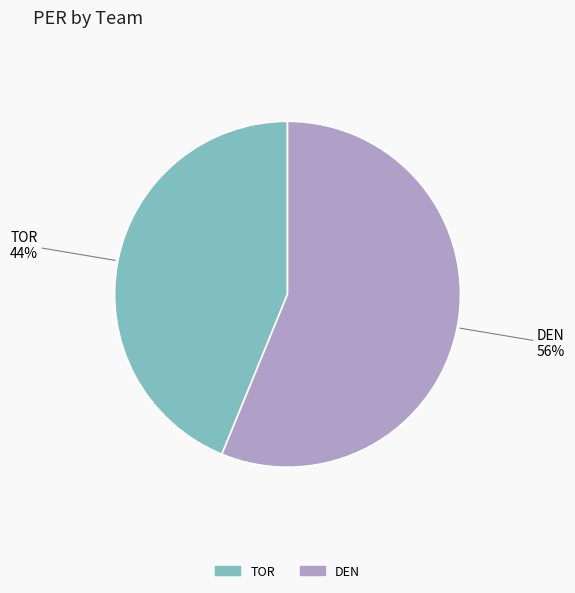

What is the largest slice in the pie chart?

DEN